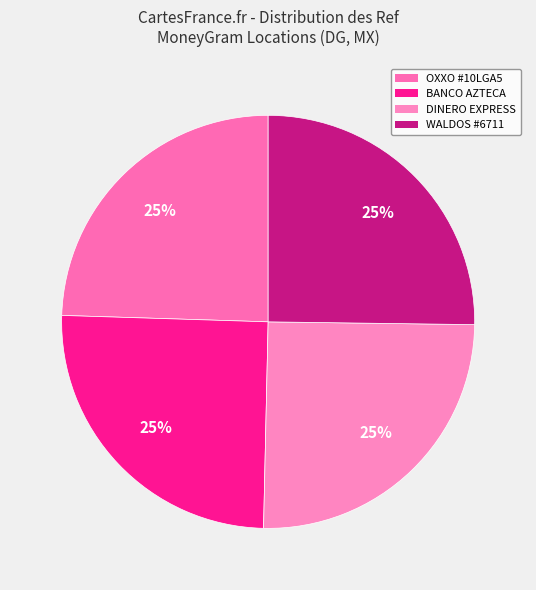

How many segments does this pie chart have?

4